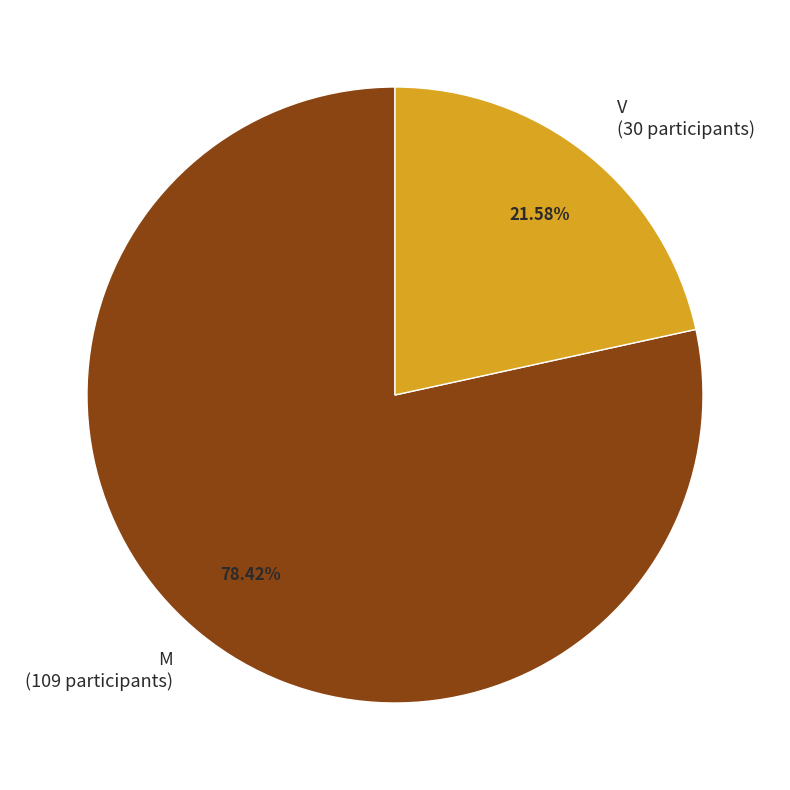

Which has a higher value, M or V?

M